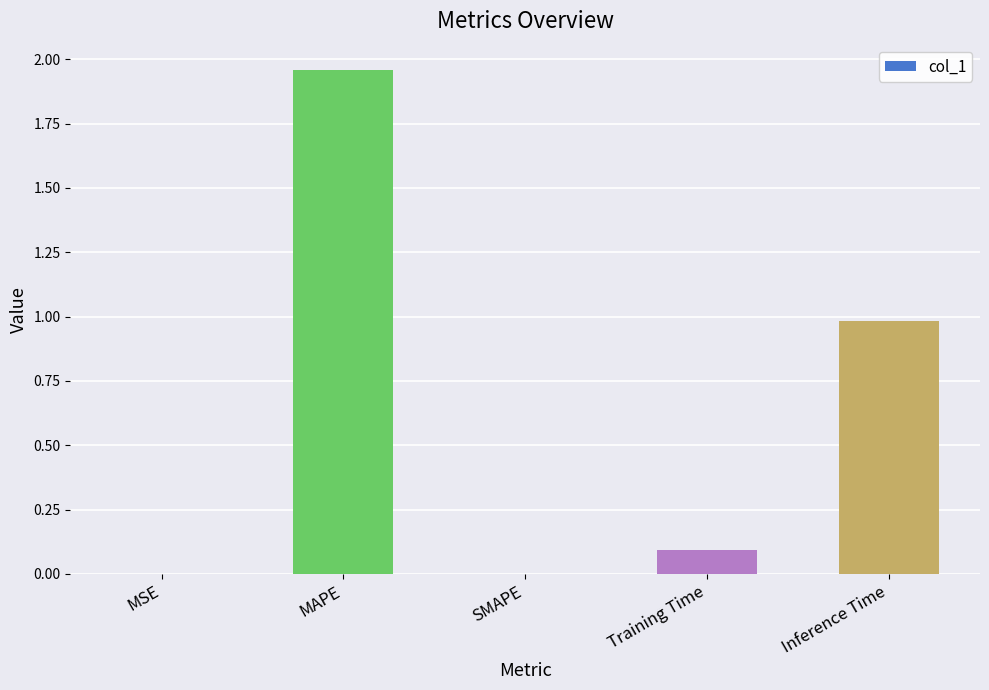

True or false: the data shows 1.3 at Inference Time.

False